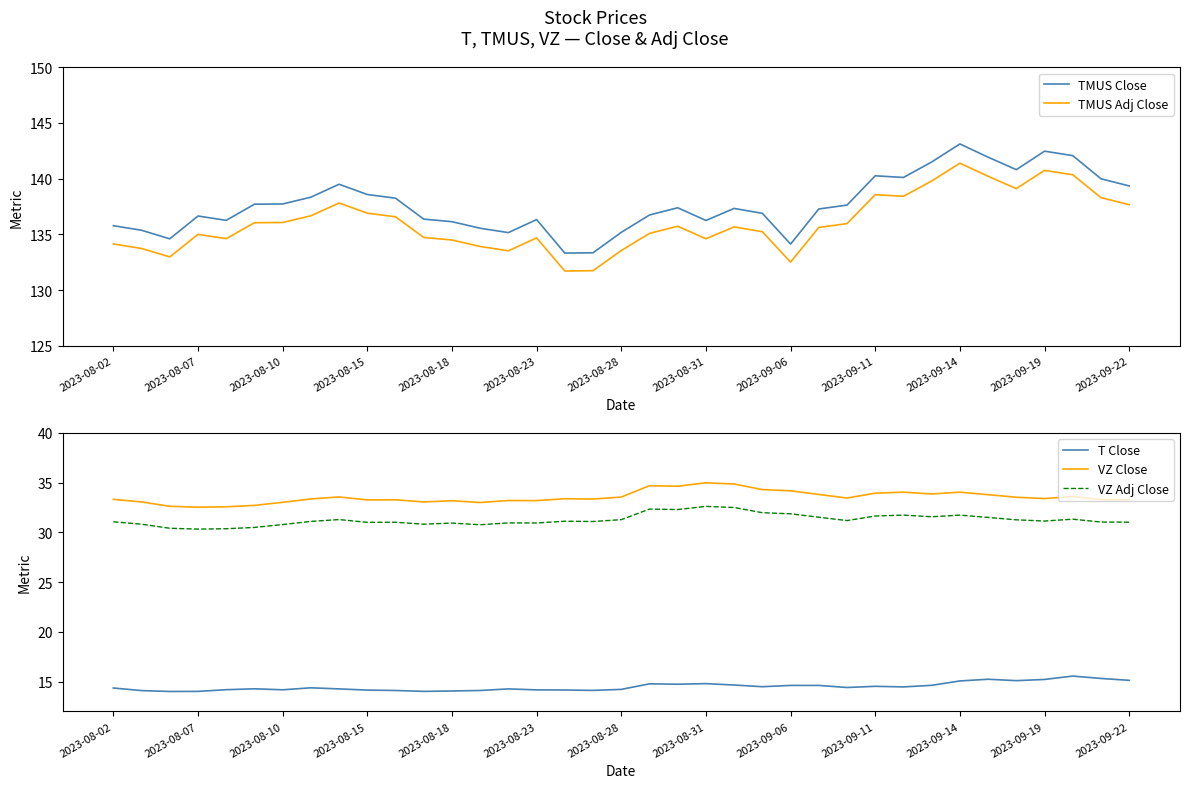

True or false: VZ Adj Close has more than 0 interior local peaks.

True